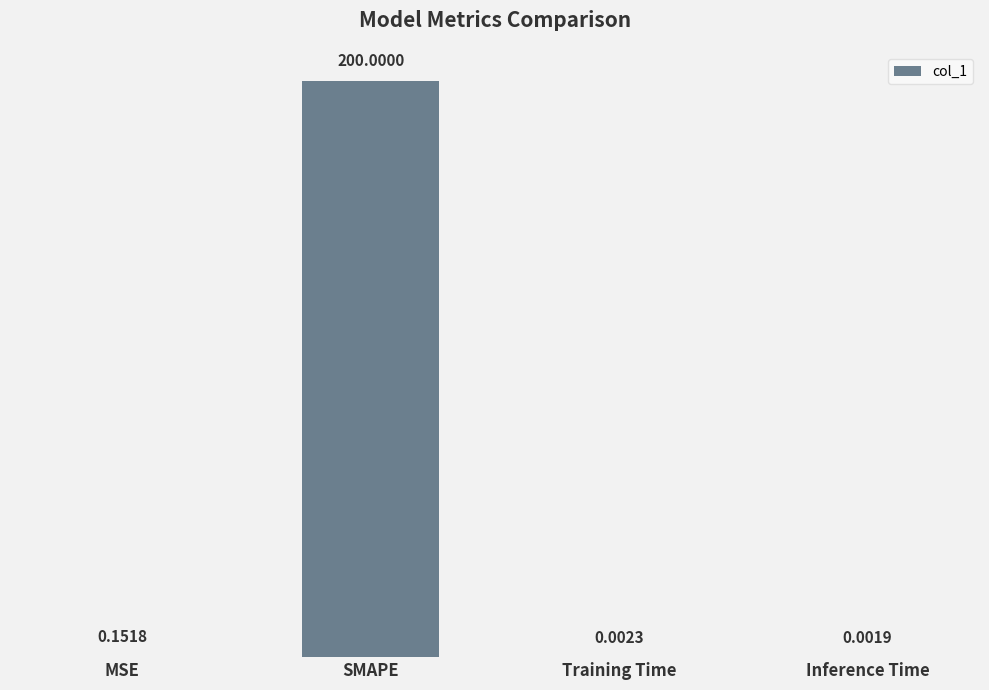

What is the sum of all values?

200.2